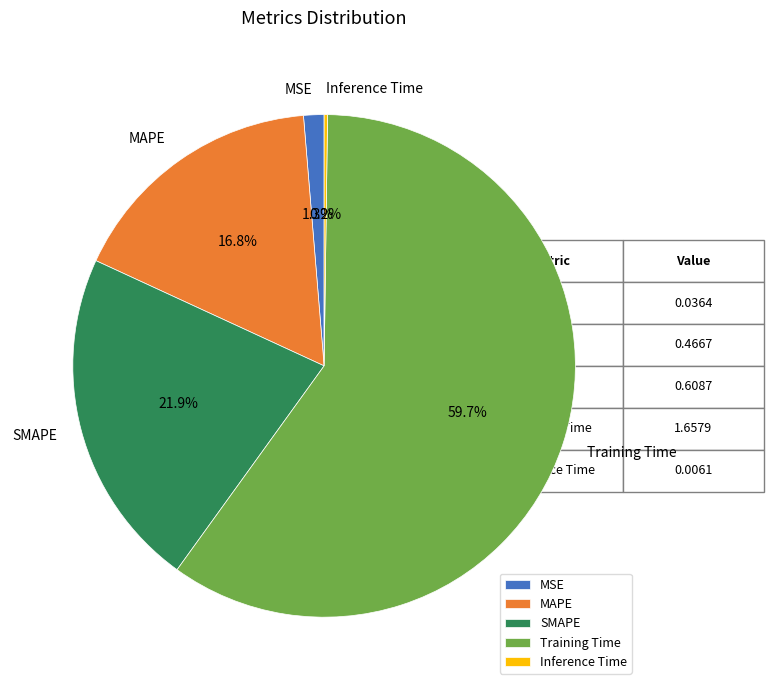

What percentage do SMAPE and Training Time together represent?

81.7%